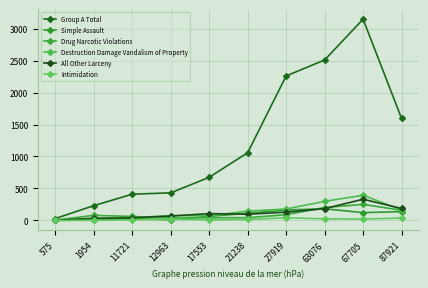

What is the lowest value of the All Other Larceny series?

3